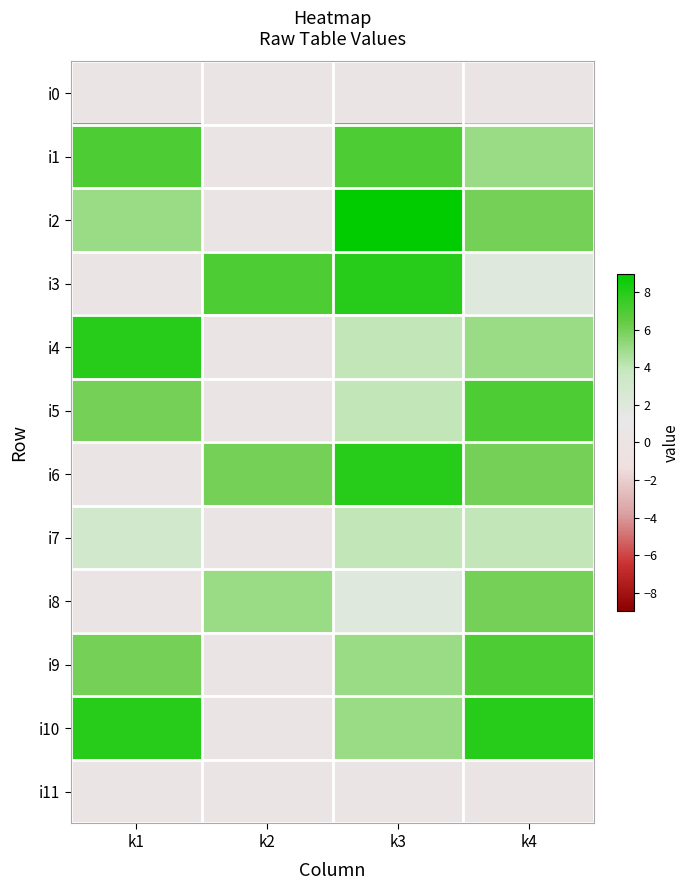

At which category does the chart reach its peak across all series?

k3